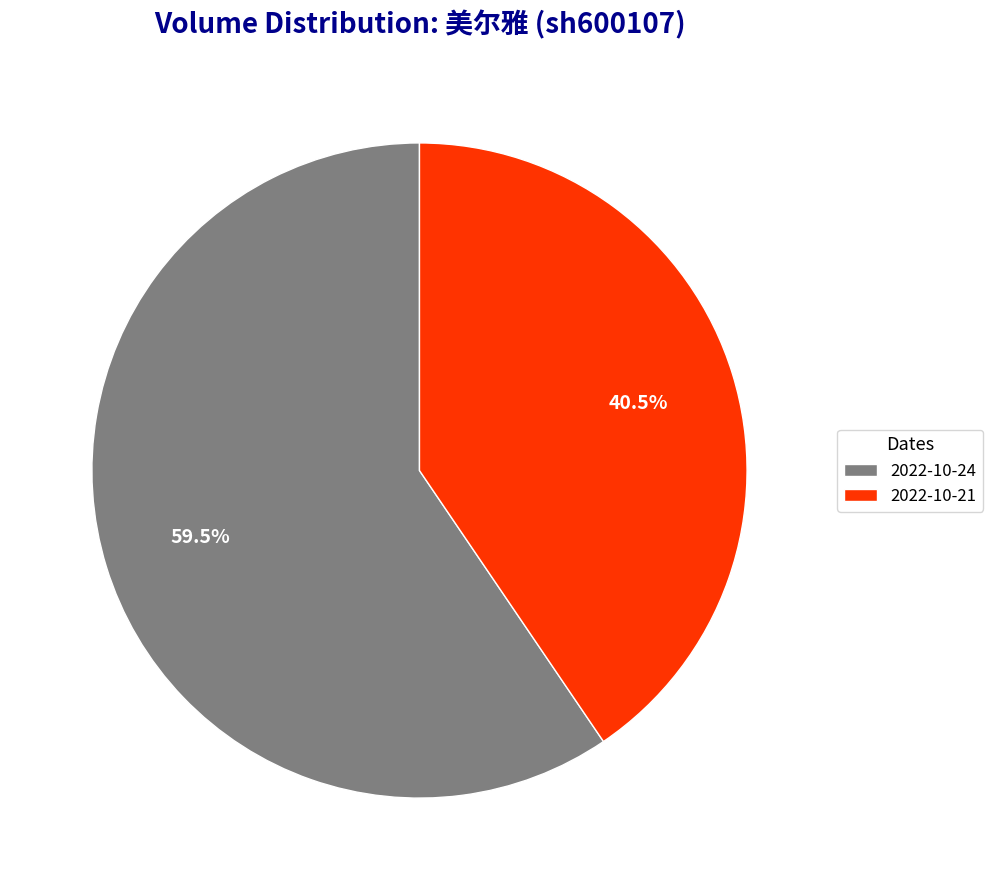

Combined, do 2022-10-21 and 2022-10-24 account for over 50%?

Yes